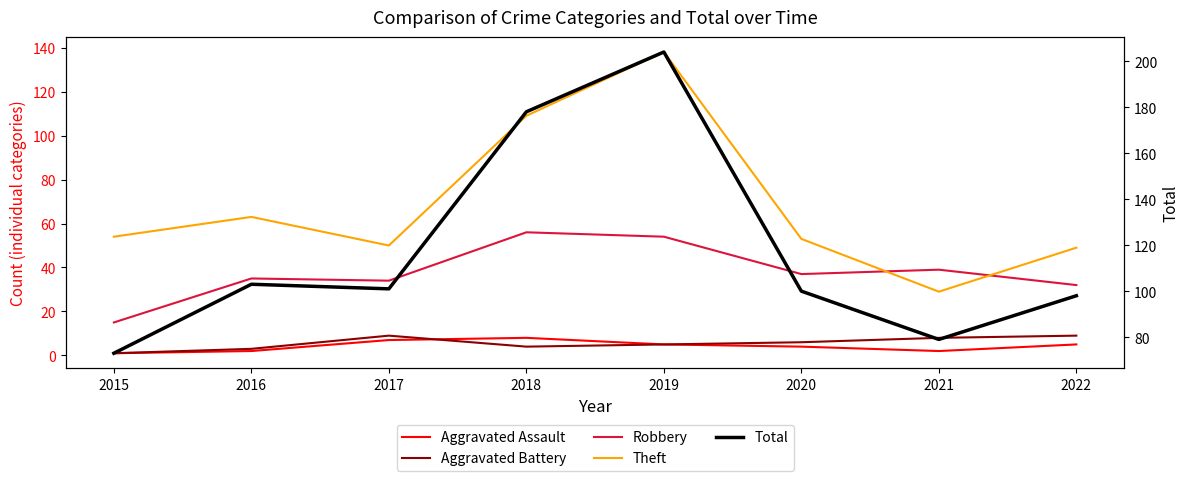

Where is the first local maximum for Theft?

2016